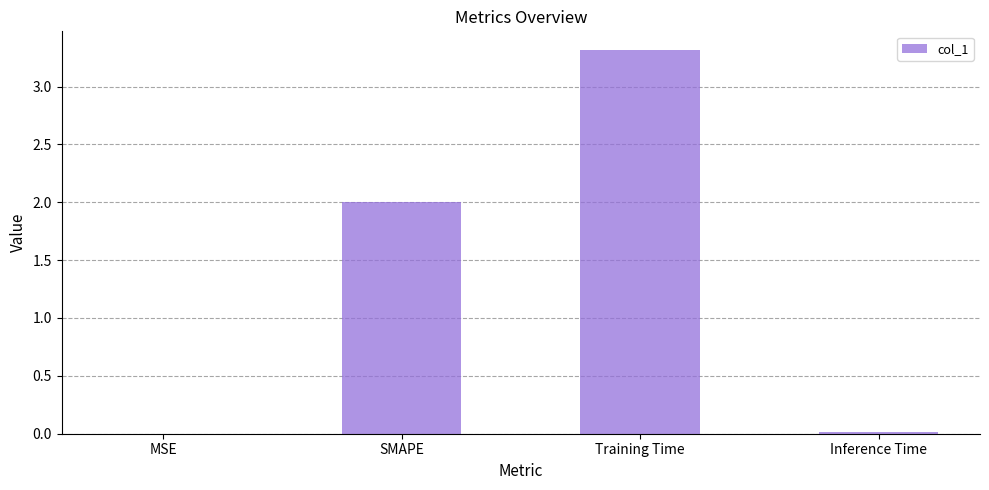

Approximately how many times larger is the value at SMAPE compared to Training Time?

0.6